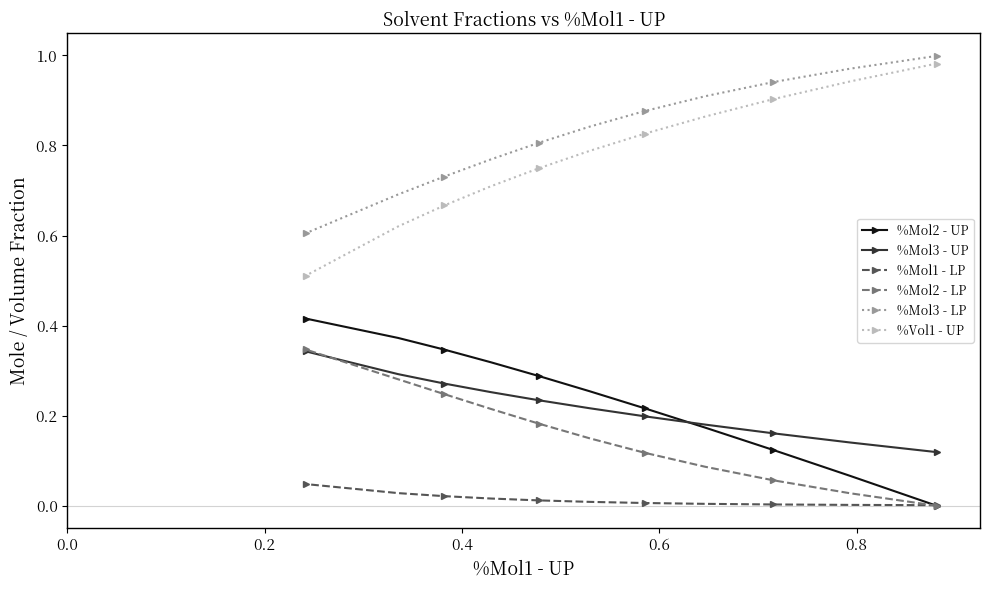

Between 1.0 and 10, which series saw the biggest shift?

%Vol1 - UP